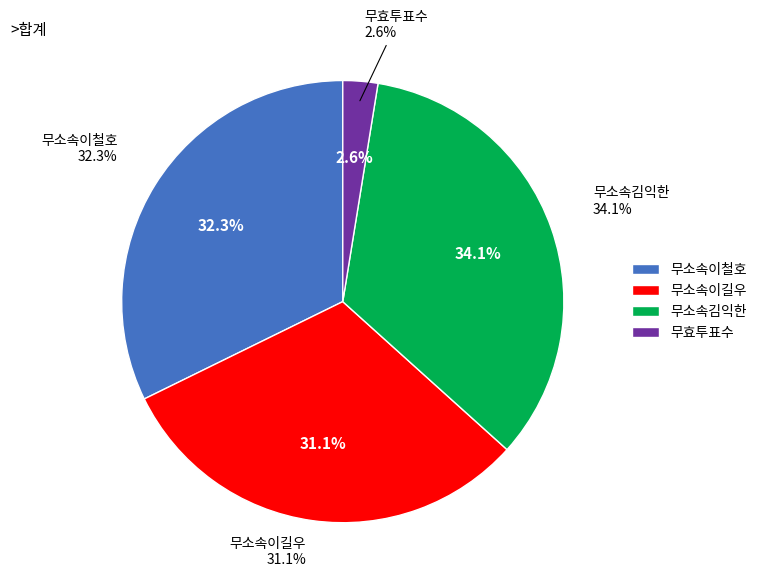

Count the number of slices in the pie.

4